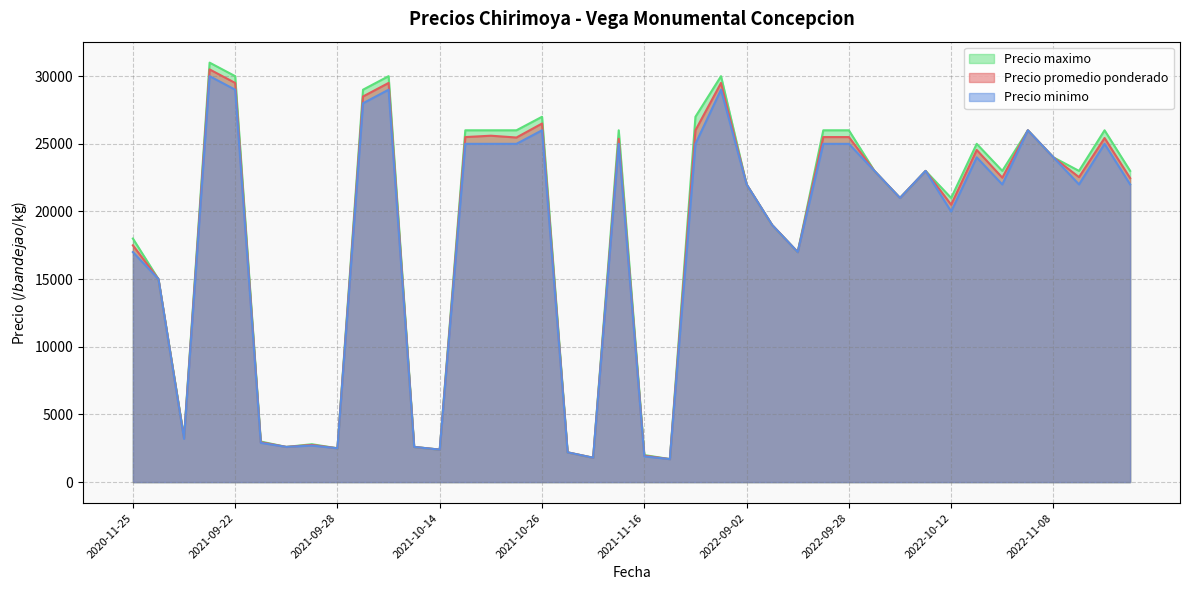

What is the highest value of the Precio minimo series?

30000